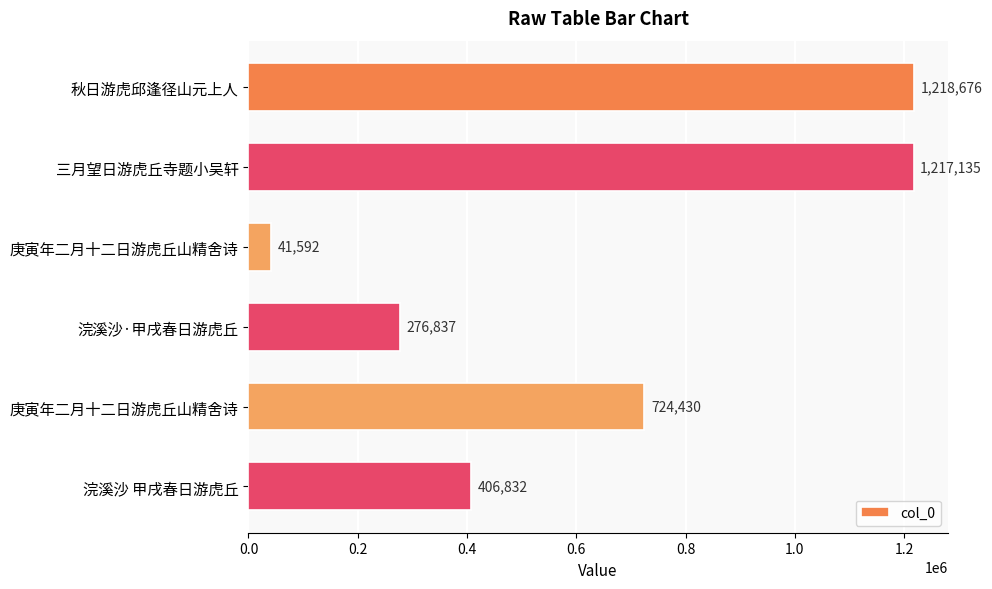

Does the chart contain any negative values?

No